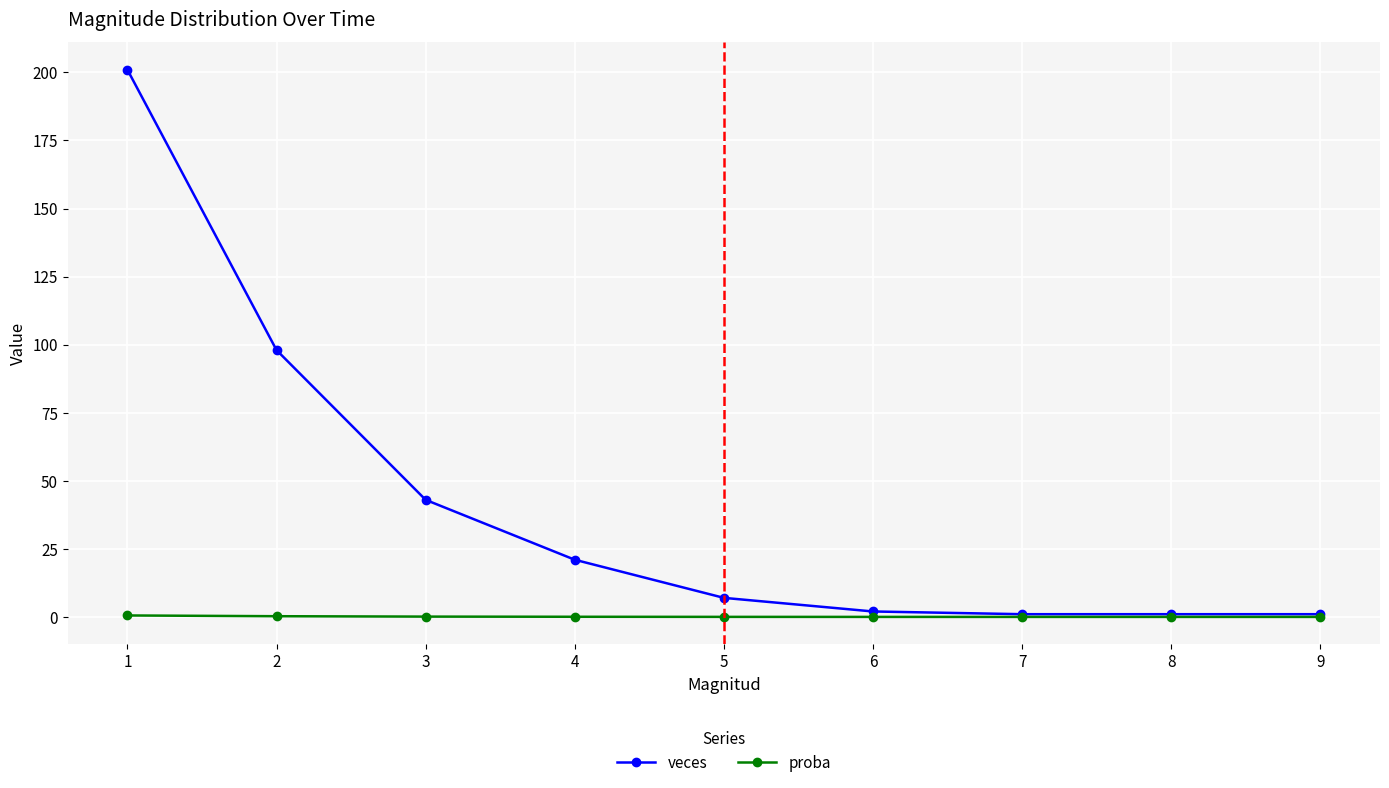

Is it true that veces equals 7.0 at 5?

True